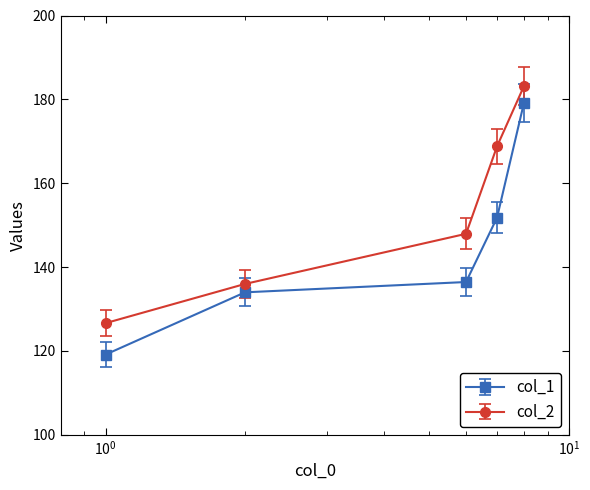

List the series in order of their peak value, lowest first.

col_1, col_2